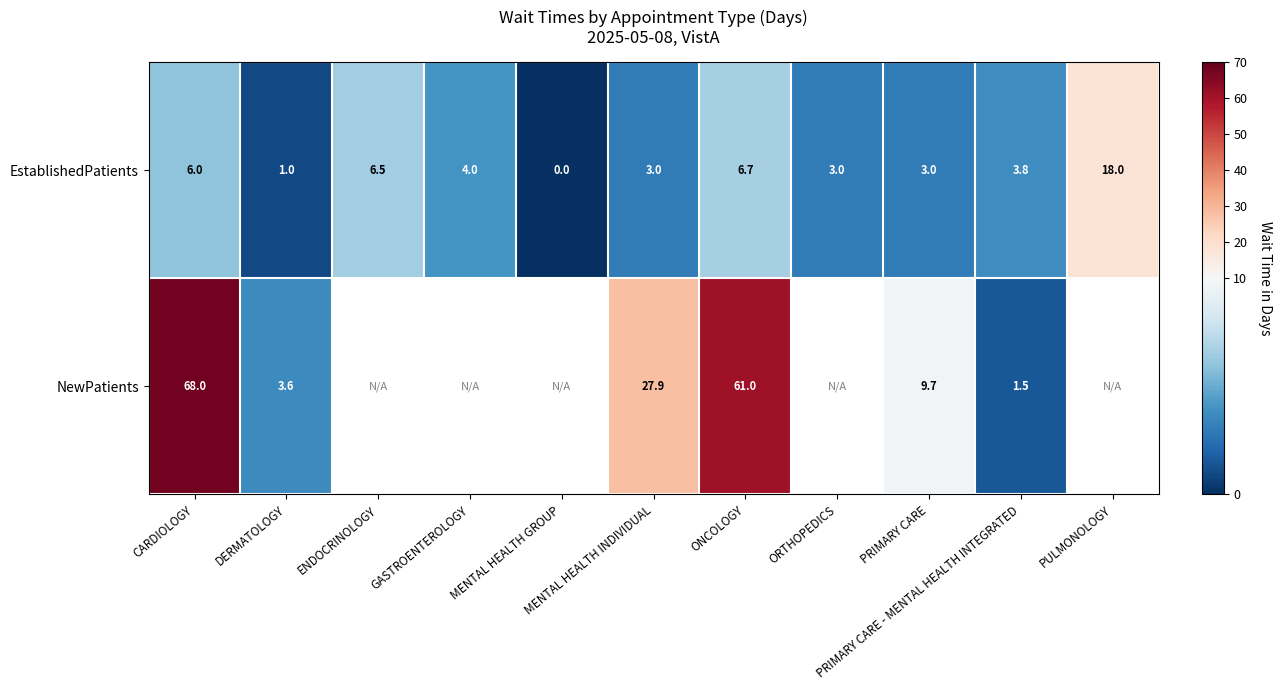

What is the approximate value of EstablishedPatients at PULMONOLOGY?

18.0